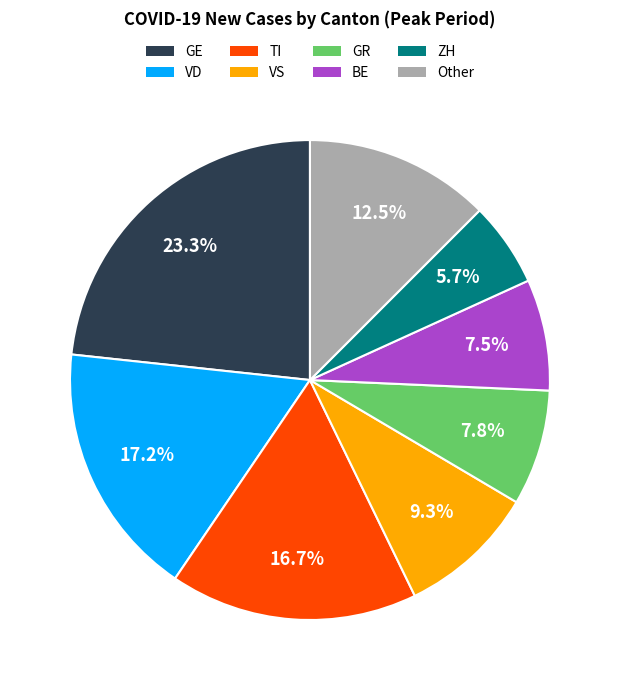

Which category has the smallest portion of the pie?

ZH